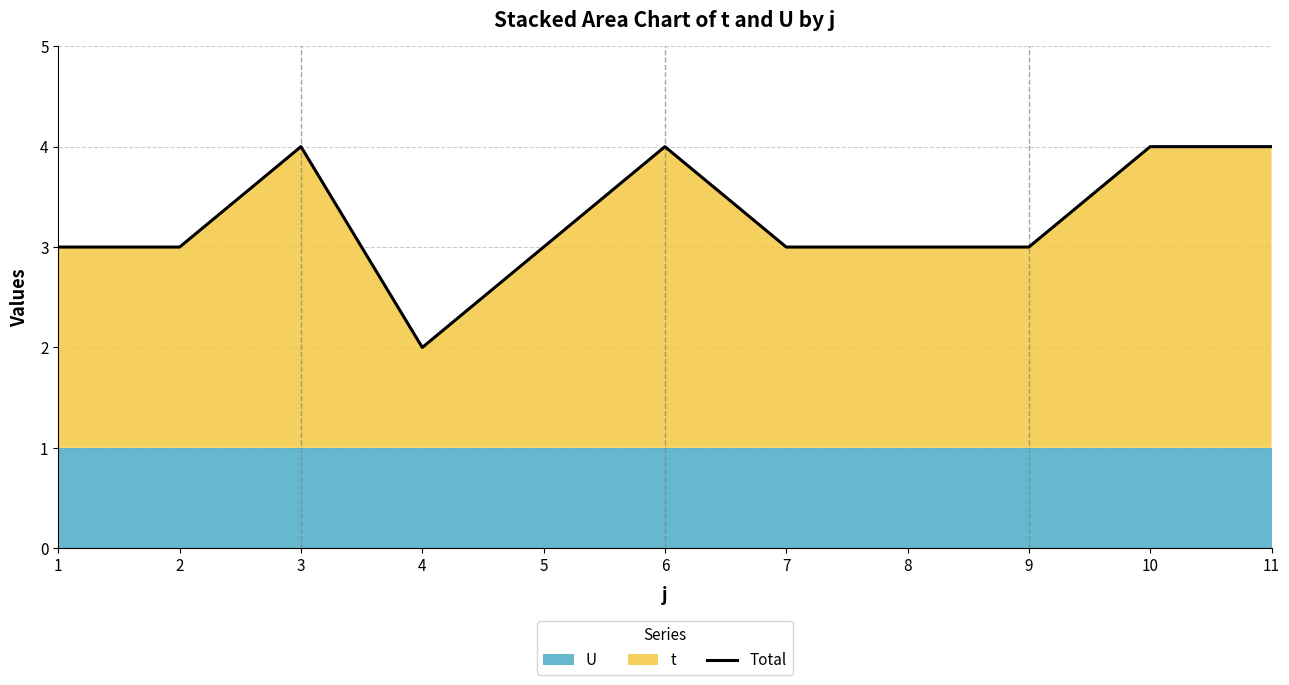

What is the smallest value displayed?

2